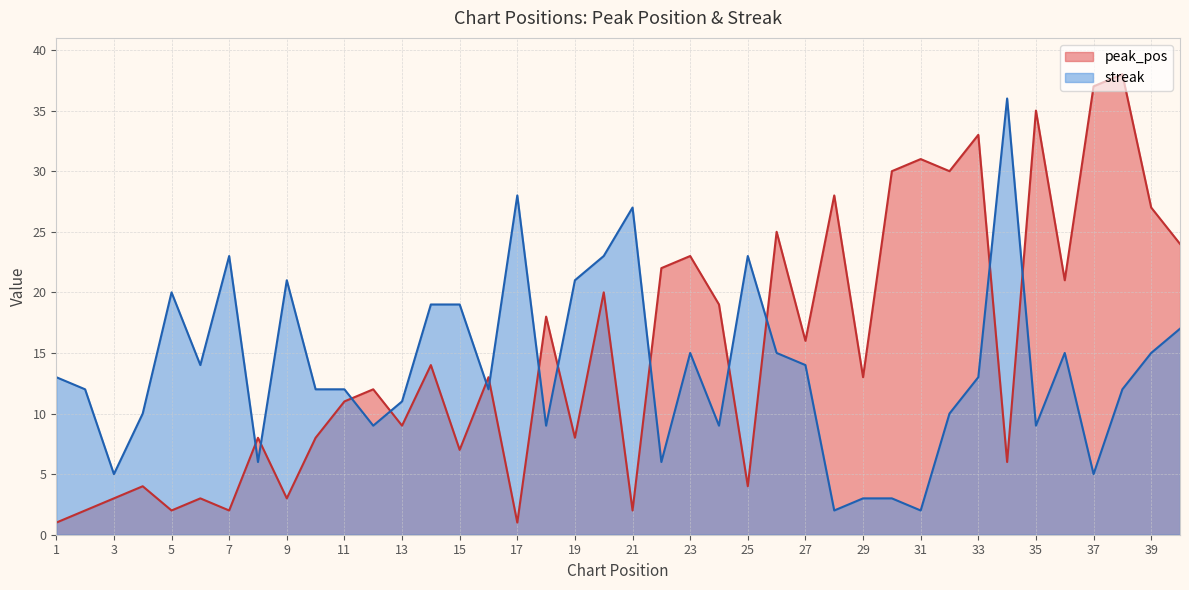

Which series has the largest range (max minus min)?

peak_pos